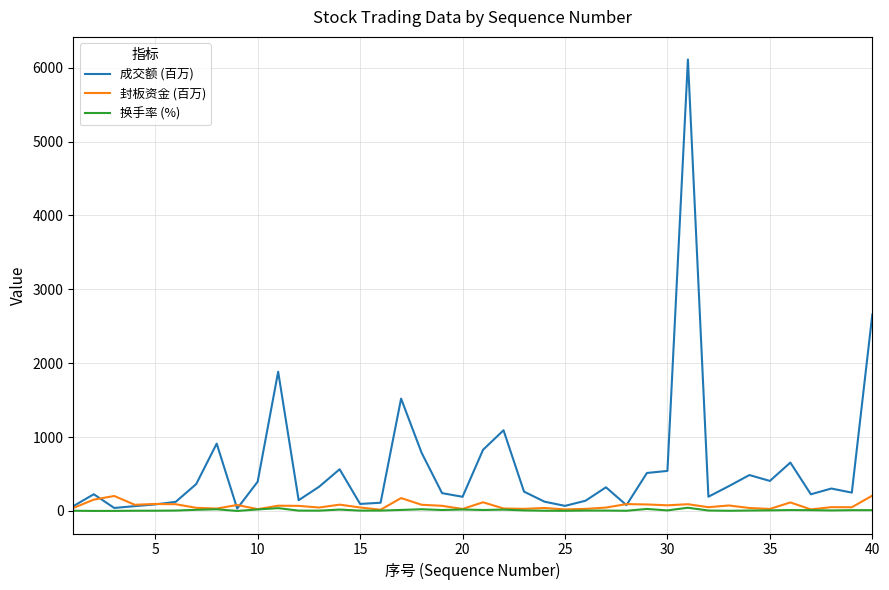

Which series has the largest range (max minus min)?

成交额 (百万)